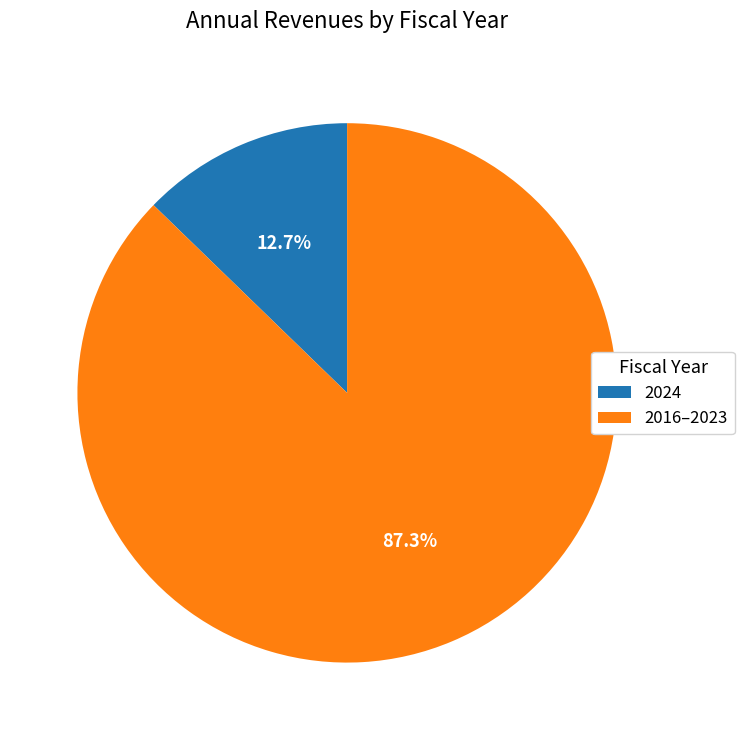

Which slice is the largest?

2016–2023